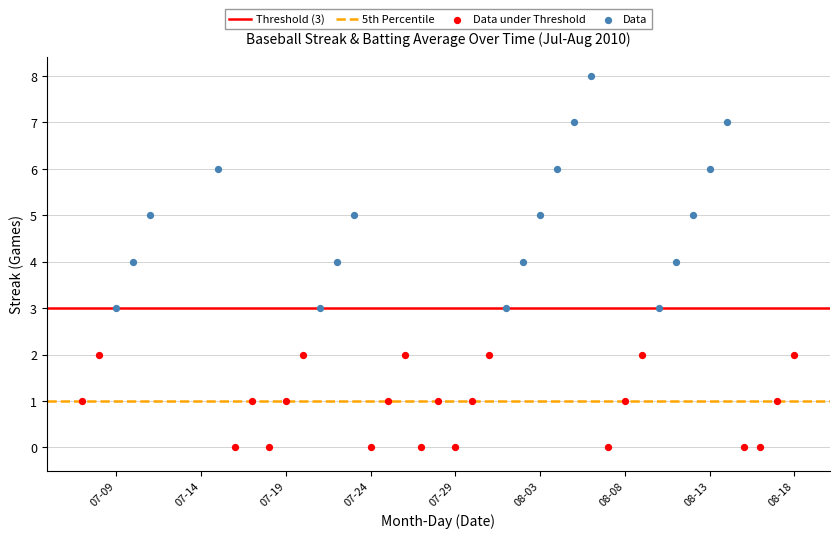

Which series contains the highest Y value?

Data